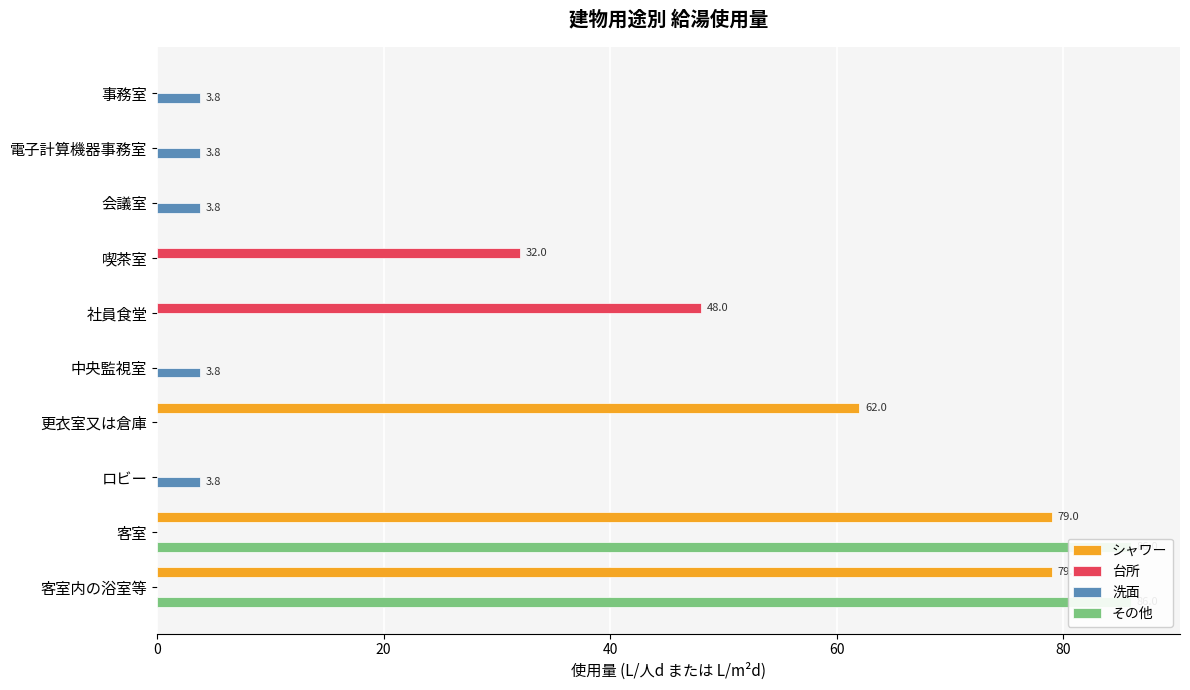

Rank the series at ロビー from lowest to highest value.

シャワー, 台所, その他, 洗面